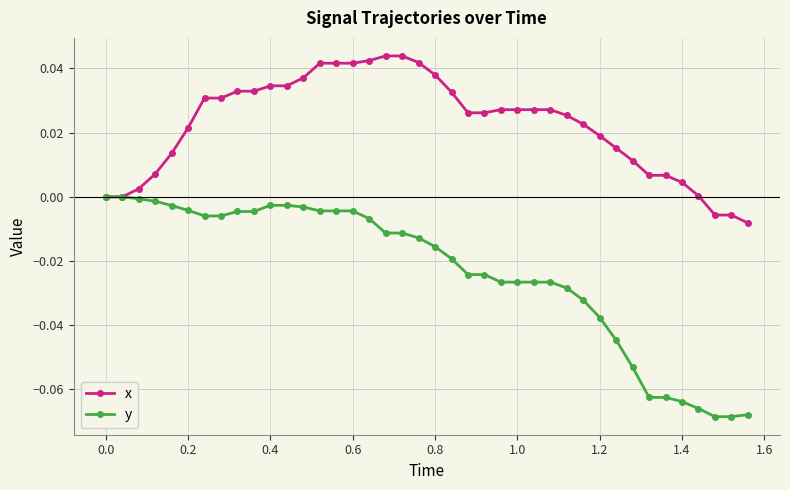

Which series has the largest range (max minus min)?

y